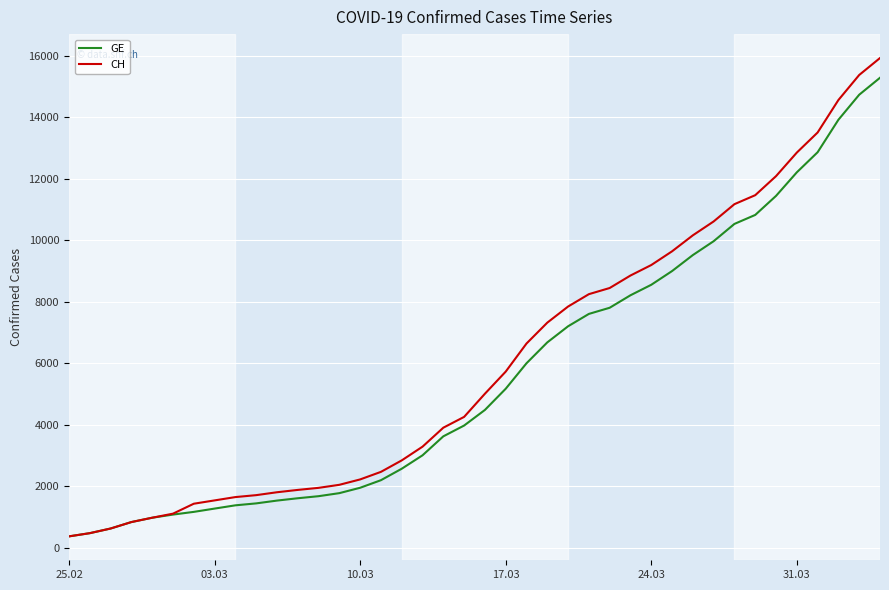

What is the highest value of the CH series?

15926